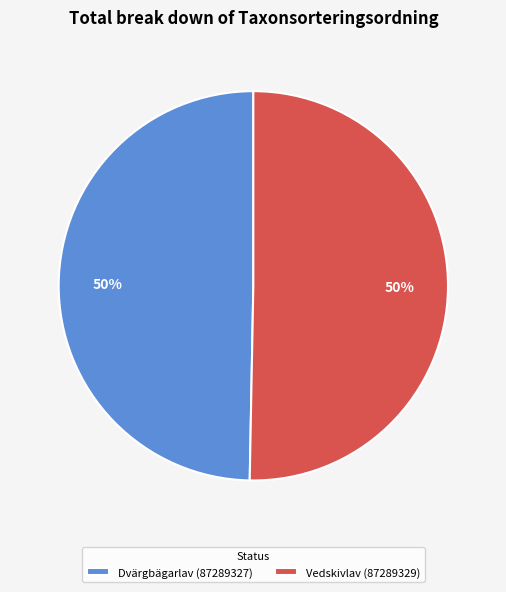

Is it true that Vedskivlav (87289329) is 45% of the pie?

False